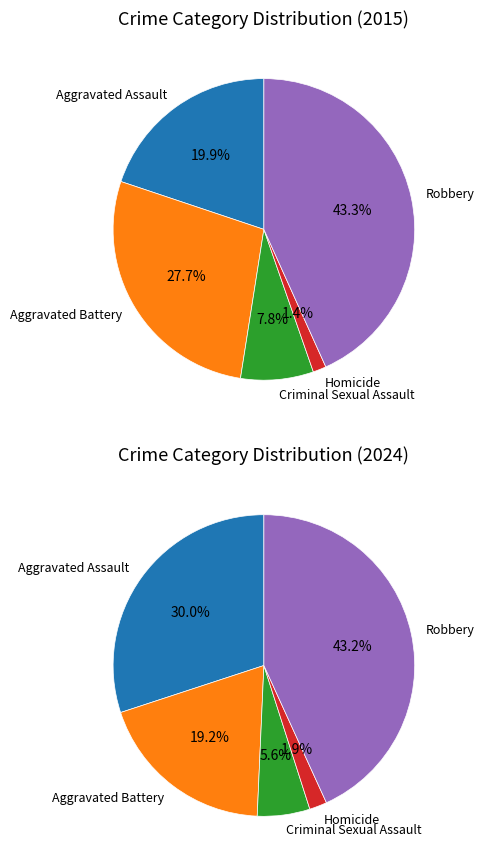

To the nearest percent, what percentage of the pie is Aggravated Battery?

28%